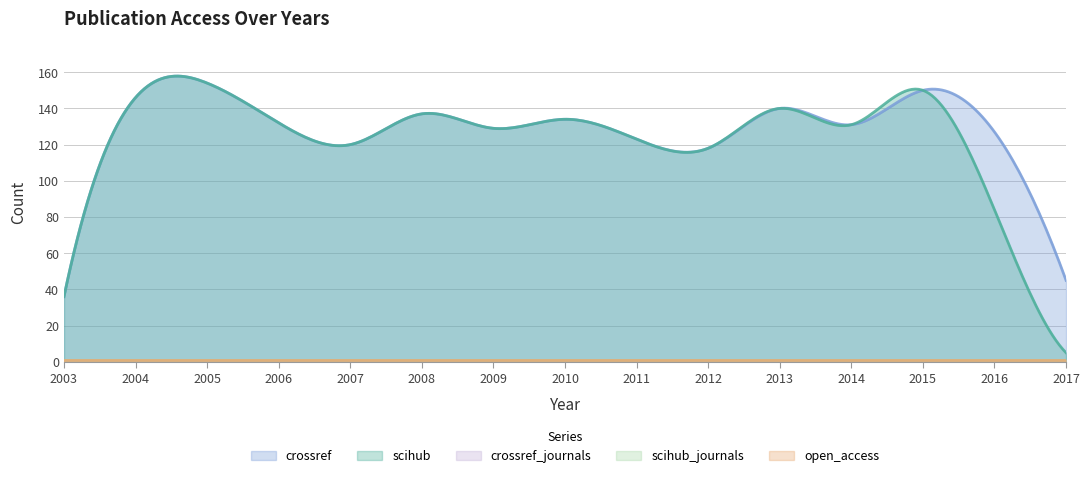

Which category has the highest value across all series?

2005